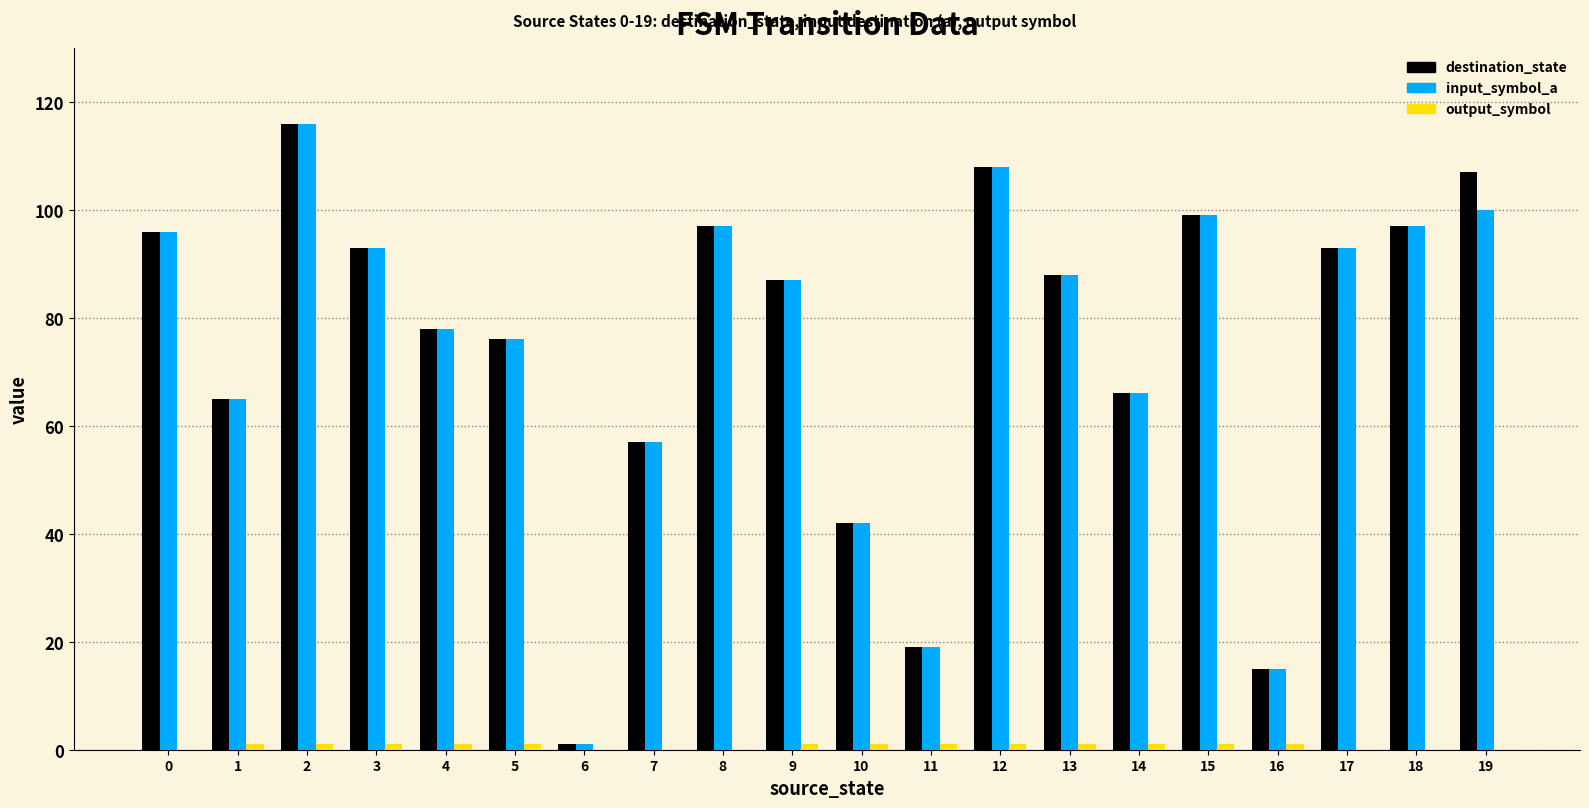

True or false: destination_state has a value of 9 at 16.

False